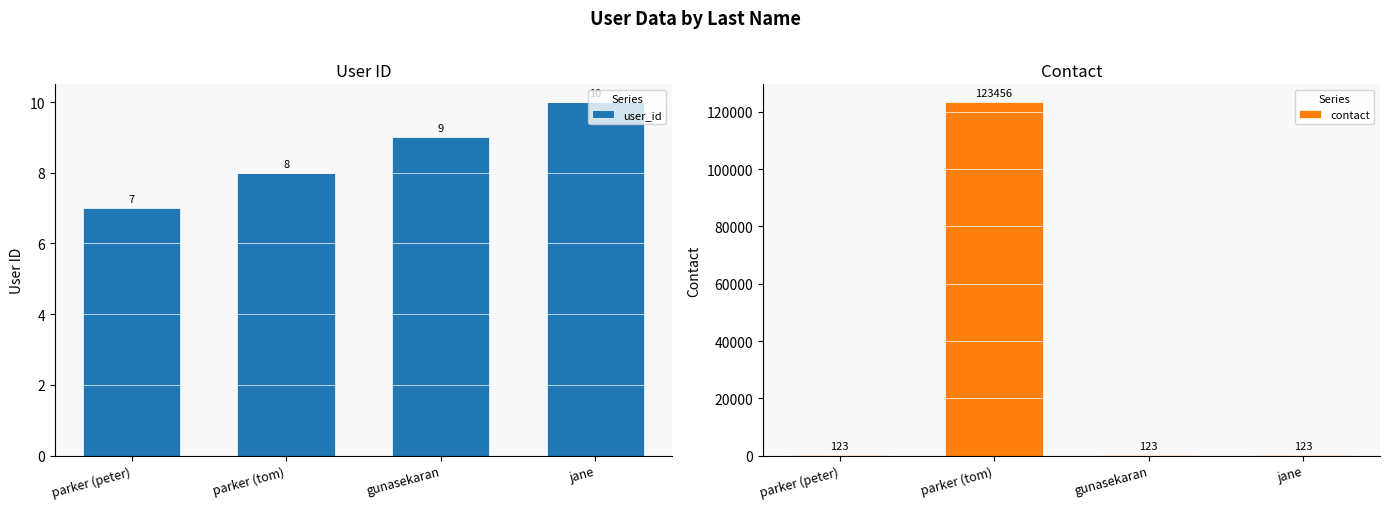

At how many categories does at least one series exceed 26729?

1